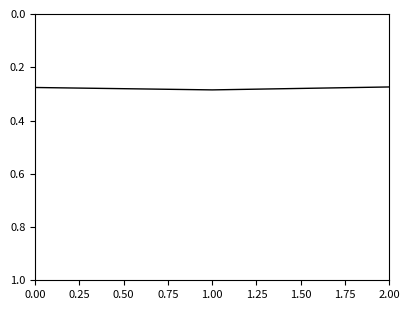

True or false: the data shows 0.1 at 2.00.

False